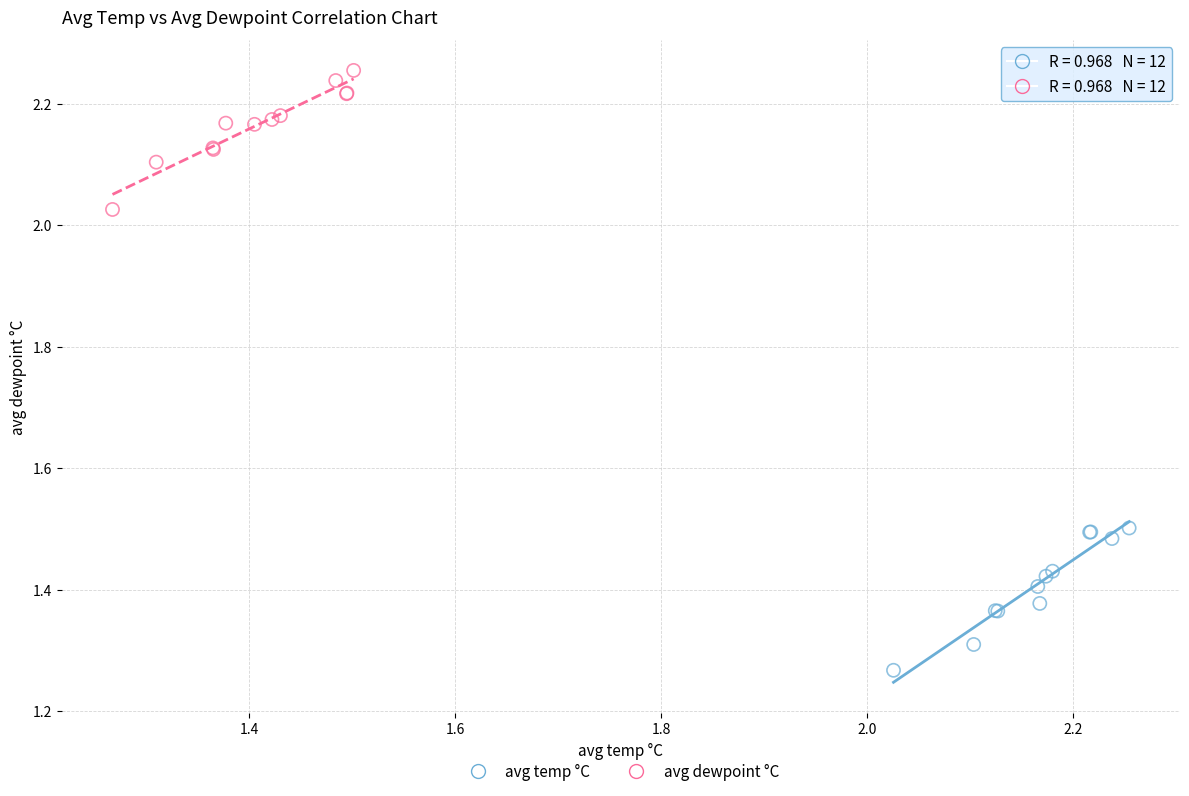

Which series has the widest spread of Y values?

avg temp °C